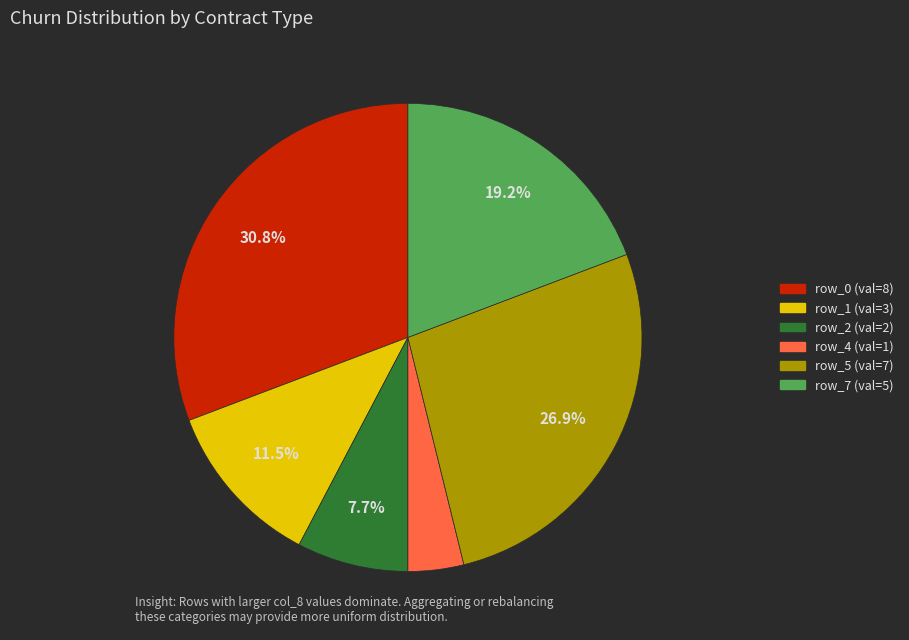

Does any single category account for the majority?

No